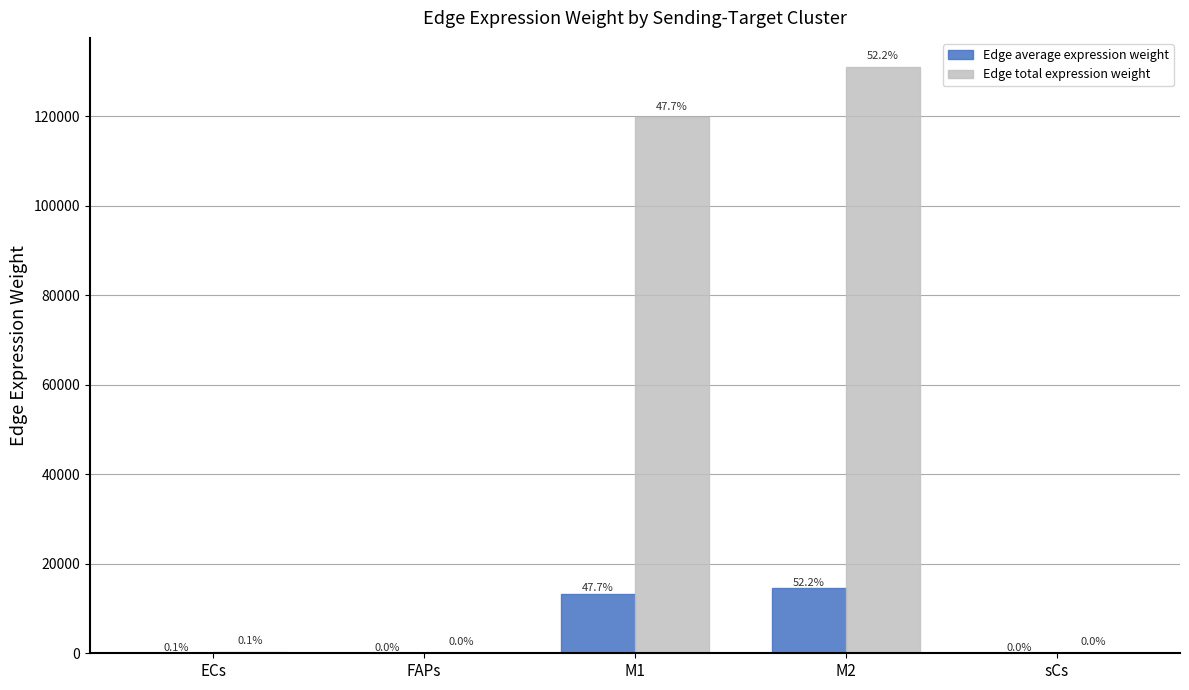

Is it true that Edge average expression weight equals 44.0 at ECs?

False